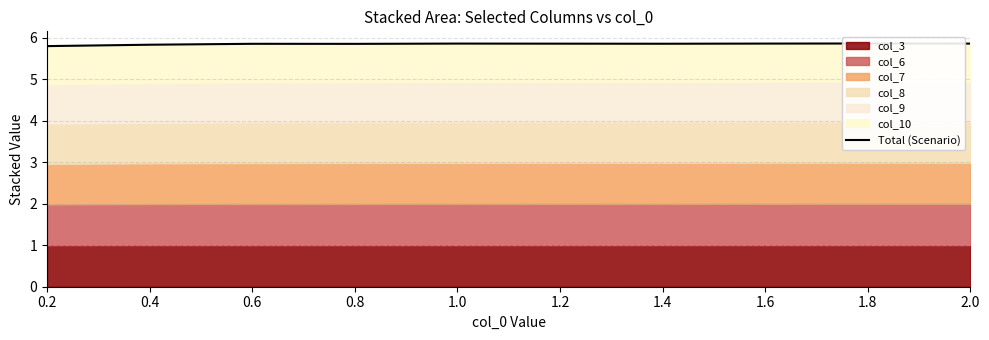

At which category does the chart reach its peak across all series?

1.8